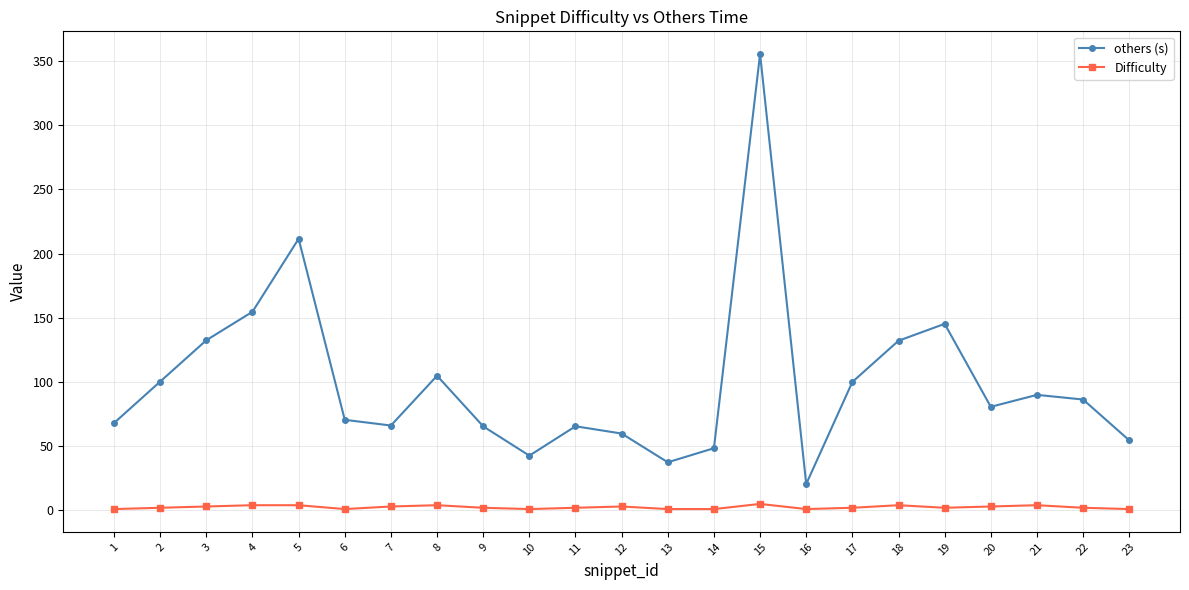

At which category is the sum across all series the highest?

15